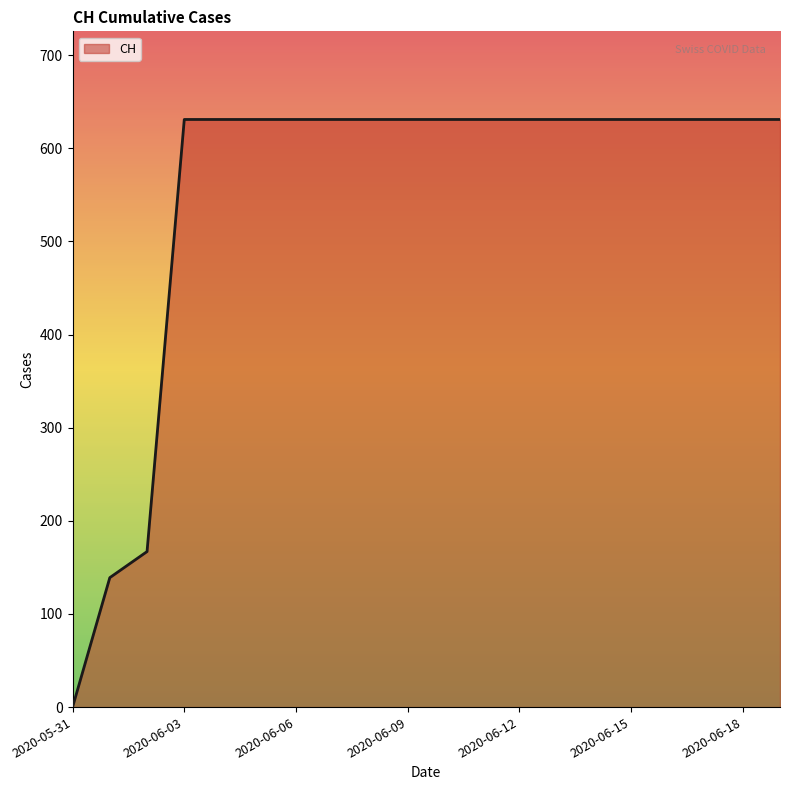

What is the difference between the maximum and minimum values?

631